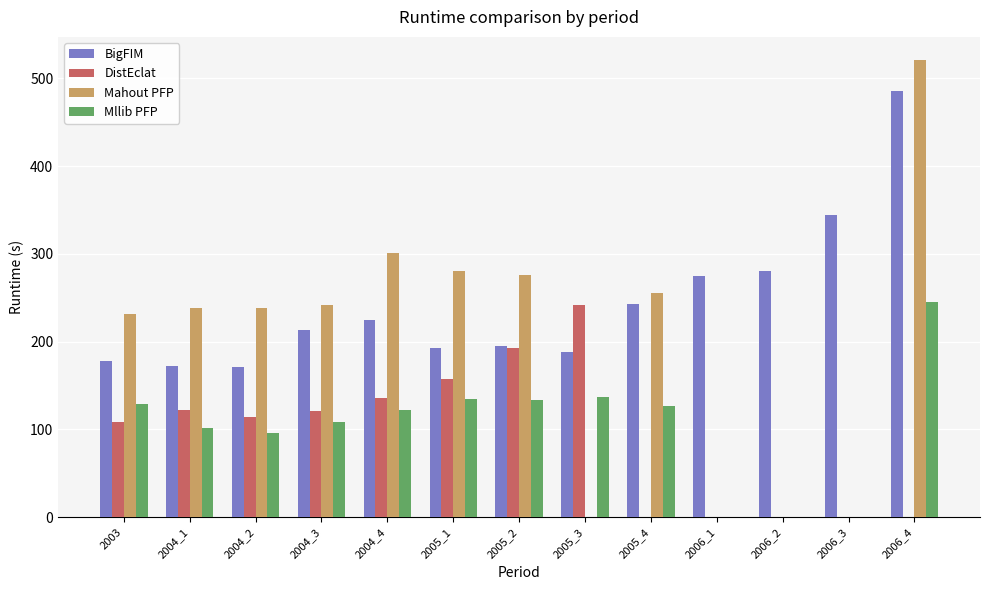

Rank the series at 2006_2 from highest to lowest value.

BigFIM, DistEclat, Mahout PFP, Mllib PFP